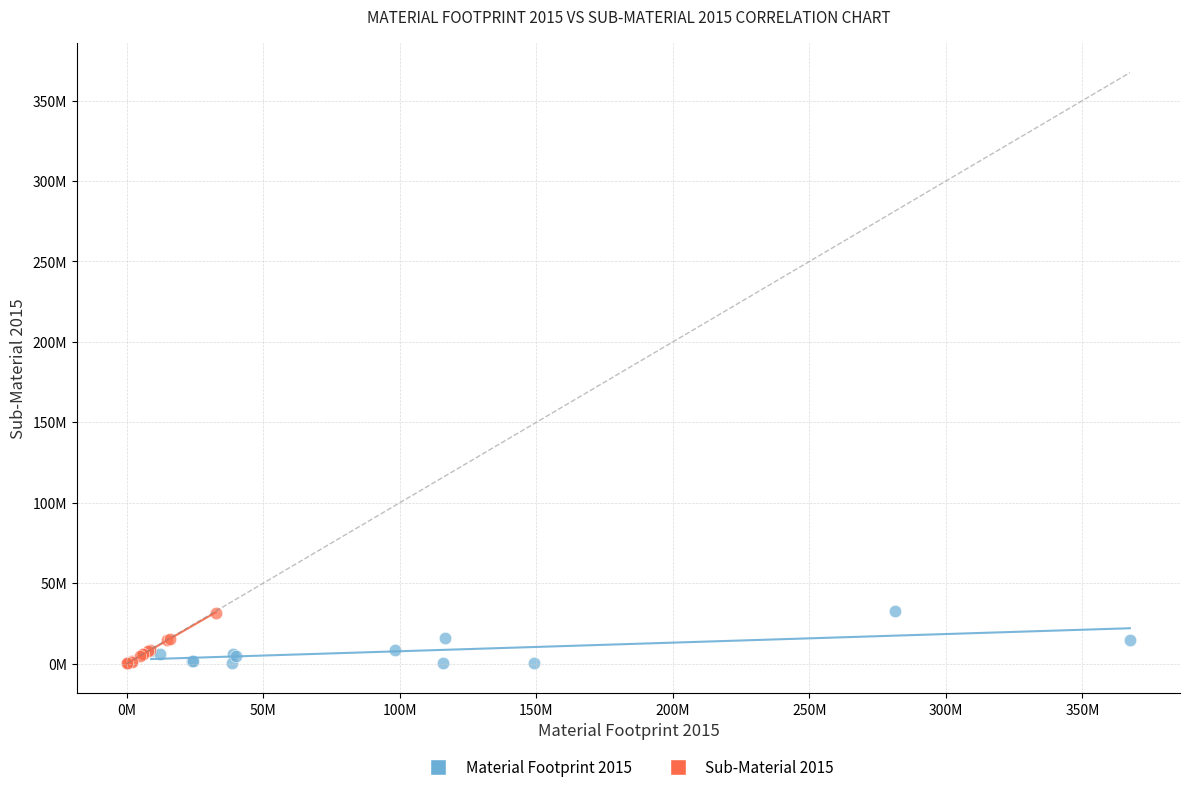

What are all the series names shown in the legend?

Material Footprint 2015, Sub-Material 2015